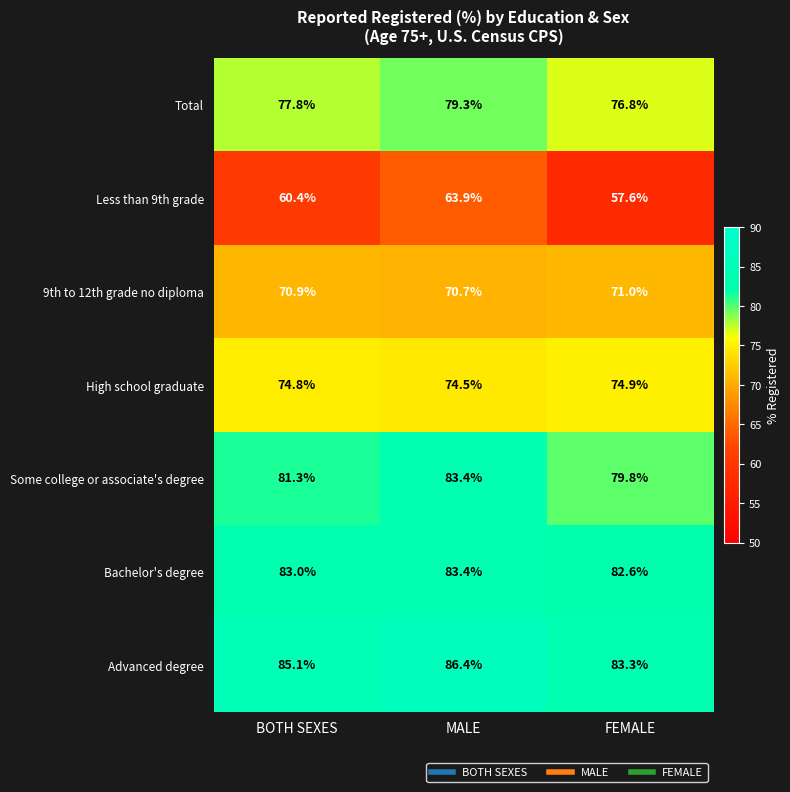

At which label does Advanced degree first exceed 85?

BOTH SEXES